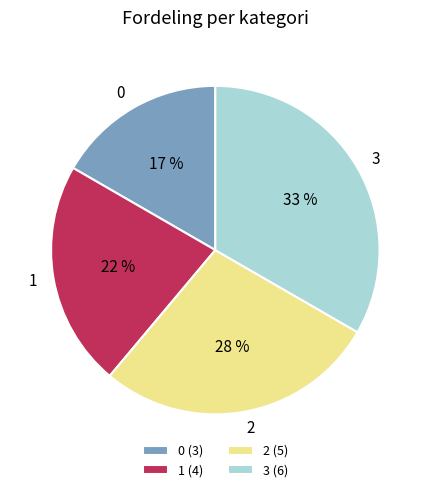

Is 2 the majority of the pie?

No